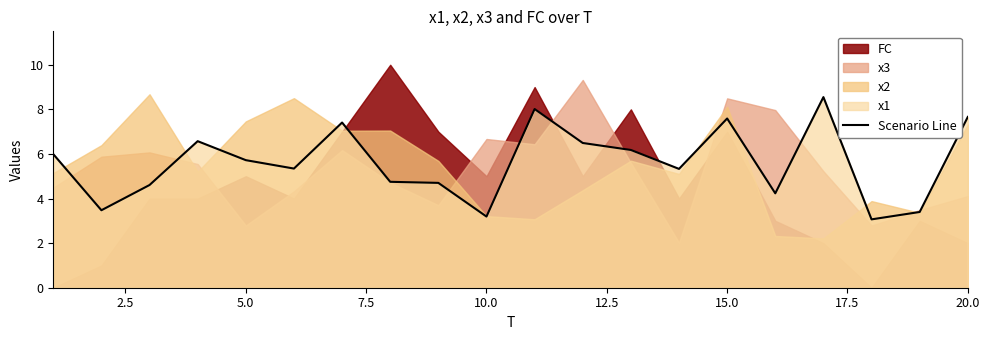

How many categories are shown in the chart?

20